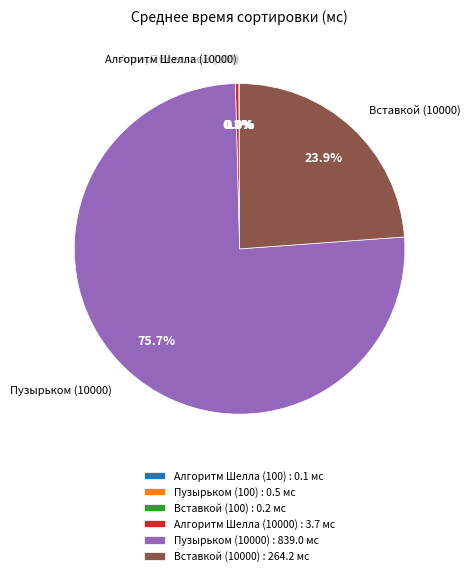

The Вставкой (10000) slice represents 24% of the pie. True or false?

True